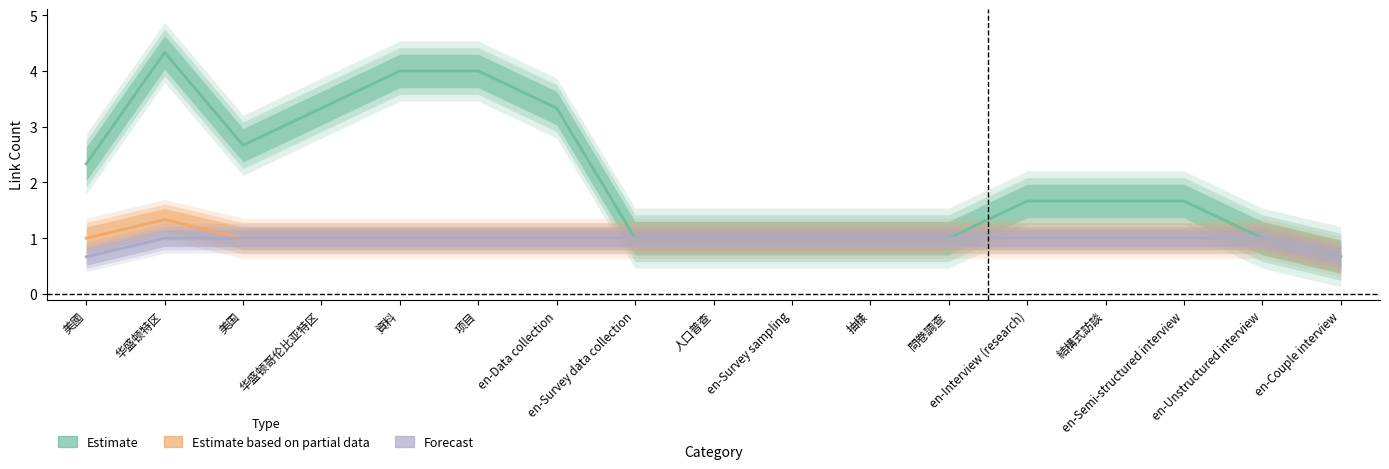

Which series has the largest total across all categories?

Estimate